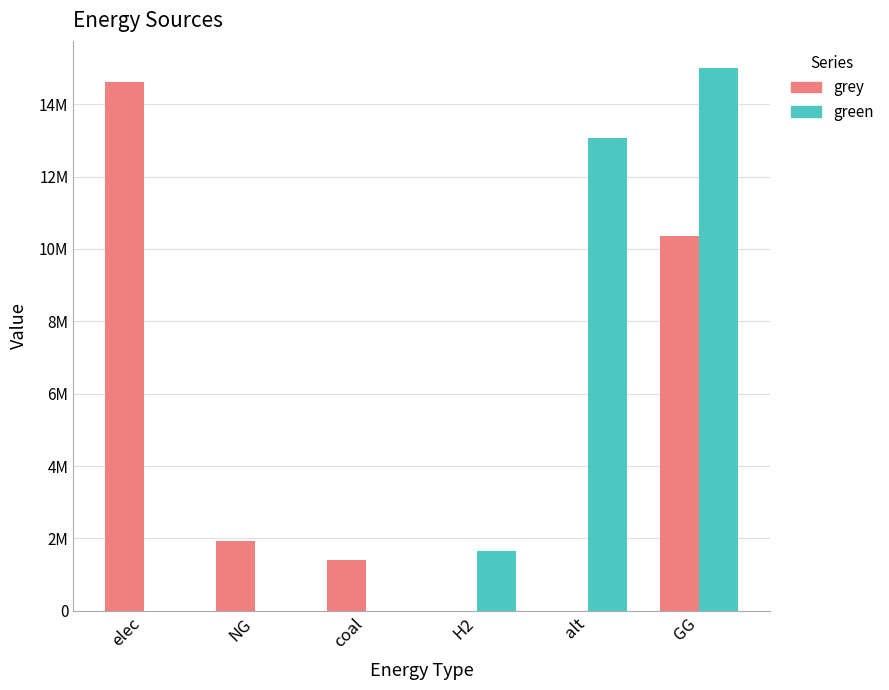

Which series has the largest total across all categories?

green